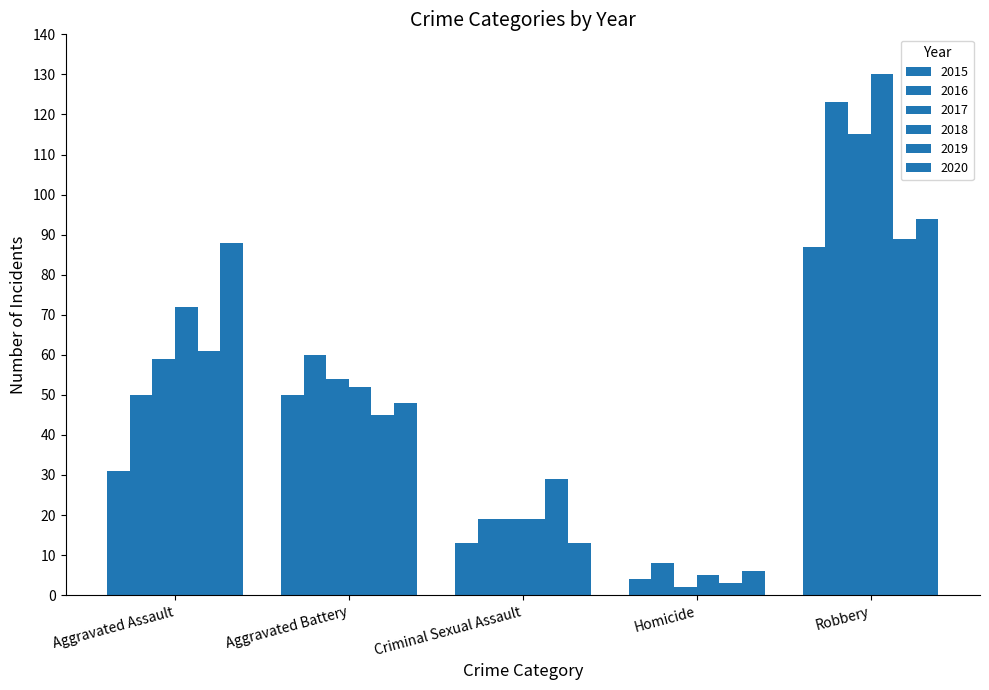

How many data points does each series have?

5